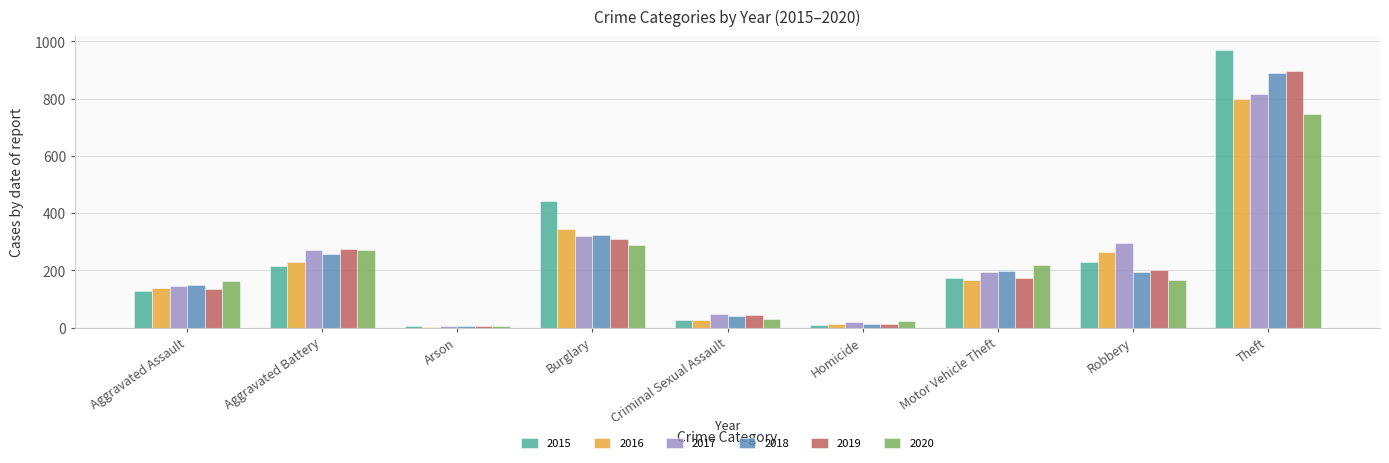

Rank the categories by 2016 value from lowest to highest.

Arson, Homicide, Criminal Sexual Assault, Aggravated Assault, Motor Vehicle Theft, Aggravated Battery, Robbery, Burglary, Theft